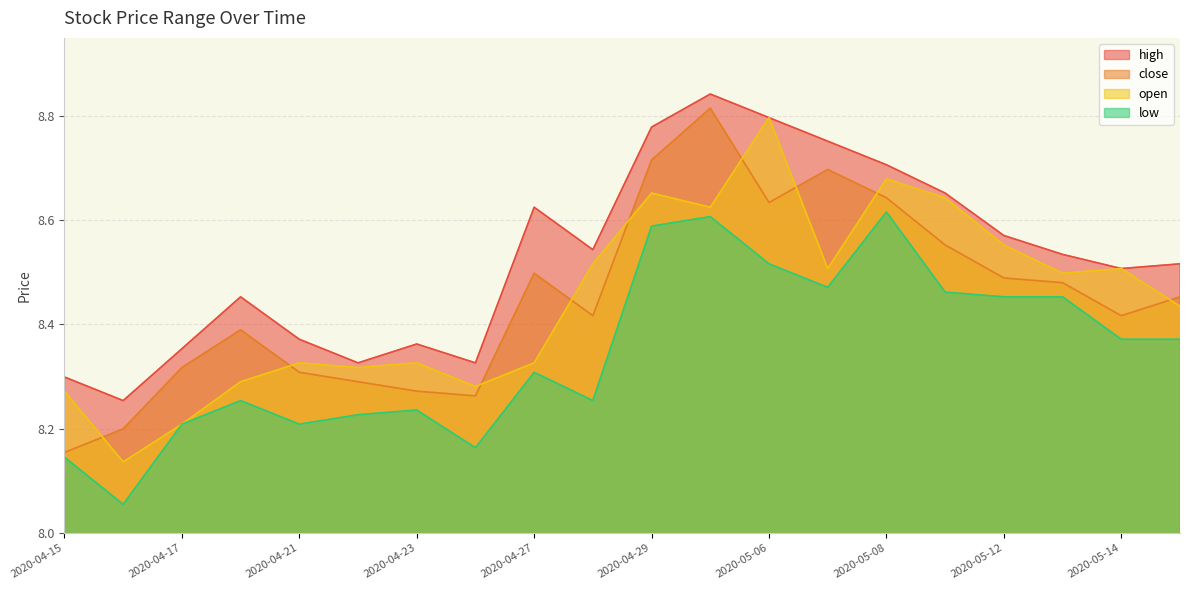

The close series shows 8.5 at 2020-04-27. True or false?

True